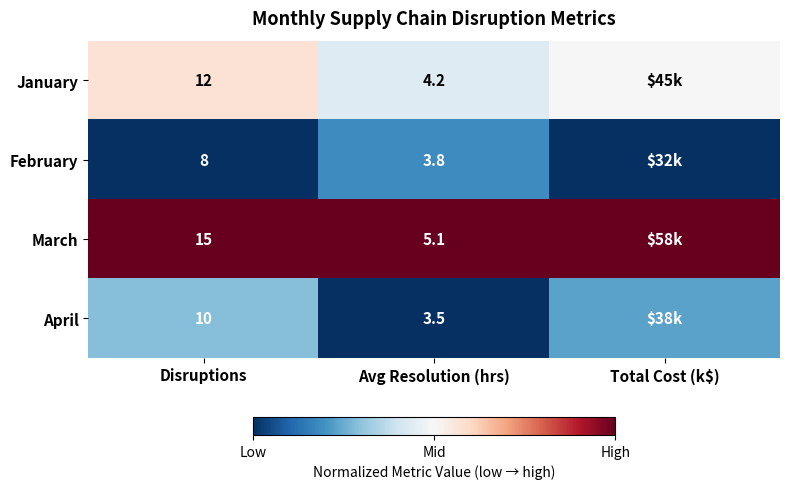

Between Avg Resolution (hrs) and Disruptions, which is larger?

Disruptions